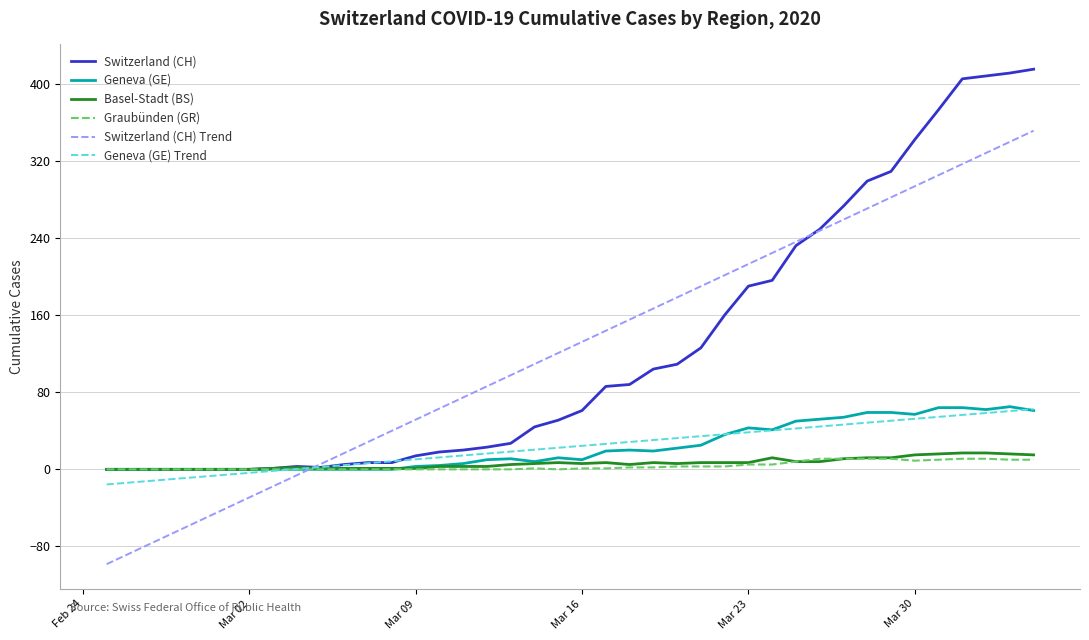

What is the highest value of the Switzerland (CH) Trend series?

351.2